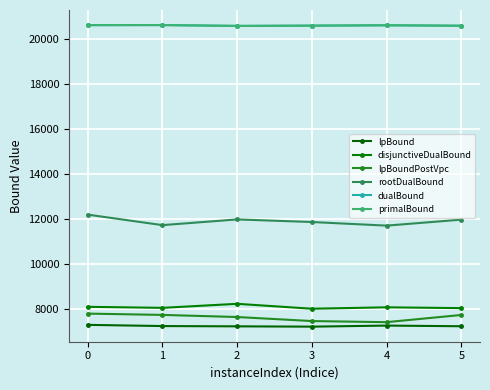

How many interior local valleys does the lpBoundPostVpc series have?

1